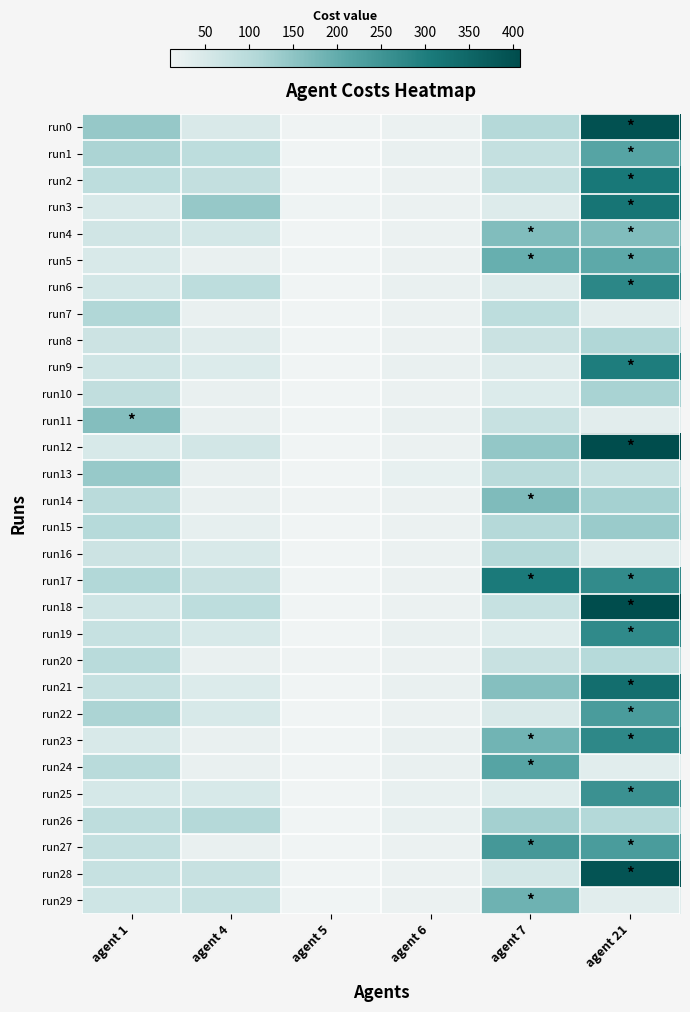

Reading left to right, what are all the values shown in this chart?

run0: agent 1=142	agent 4=46	agent 5=12	agent 6=19	agent 7=104	agent 21=396
run1: agent 1=116	agent 4=92	agent 5=10	agent 6=21	agent 7=80	agent 21=216
run2: agent 1=92	agent 4=82	agent 5=10	agent 6=19	agent 7=80	agent 21=312
run3: agent 1=48	agent 4=142	agent 5=14	agent 6=19	agent 7=40	agent 21=318
run4: agent 1=60	agent 4=56	agent 5=10	agent 6=19	agent 7=164	agent 21=164
run5: agent 1=48	agent 4=22	agent 5=10	agent 6=19	agent 7=194	agent 21=206
run6: agent 1=56	agent 4=92	agent 5=10	agent 6=21	agent 7=40	agent 21=280
run7: agent 1=110	agent 4=22	agent 5=10	agent 6=19	agent 7=92	agent 21=32
run8: agent 1=68	agent 4=36	agent 5=10	agent 6=19	agent 7=72	agent 21=110
run9: agent 1=62	agent 4=42	agent 5=10	agent 6=21	agent 7=40	agent 21=302
run10: agent 1=86	agent 4=22	agent 5=10	agent 6=19	agent 7=42	agent 21=120
run11: agent 1=162	agent 4=22	agent 5=10	agent 6=21	agent 7=76	agent 21=32
run12: agent 1=50	agent 4=58	agent 5=10	agent 6=19	agent 7=144	agent 21=408
run13: agent 1=140	agent 4=22	agent 5=10	agent 6=25	agent 7=96	agent 21=78
run14: agent 1=96	agent 4=22	agent 5=12	agent 6=19	agent 7=168	agent 21=124
run15: agent 1=102	agent 4=26	agent 5=10	agent 6=19	agent 7=104	agent 21=136
run16: agent 1=68	agent 4=48	agent 5=10	agent 6=19	agent 7=104	agent 21=40
run17: agent 1=108	agent 4=74	agent 5=10	agent 6=19	agent 7=306	agent 21=270
run18: agent 1=62	agent 4=92	agent 5=10	agent 6=19	agent 7=78	agent 21=406
run19: agent 1=78	agent 4=50	agent 5=10	agent 6=21	agent 7=38	agent 21=274
run20: agent 1=98	agent 4=22	agent 5=12	agent 6=19	agent 7=74	agent 21=102
run21: agent 1=78	agent 4=42	agent 5=10	agent 6=21	agent 7=160	agent 21=332
run22: agent 1=116	agent 4=50	agent 5=10	agent 6=19	agent 7=46	agent 21=234
run23: agent 1=48	agent 4=22	agent 5=10	agent 6=21	agent 7=184	agent 21=276
run24: agent 1=98	agent 4=22	agent 5=10	agent 6=21	agent 7=216	agent 21=34
run25: agent 1=52	agent 4=50	agent 5=10	agent 6=23	agent 7=38	agent 21=256
run26: agent 1=90	agent 4=104	agent 5=10	agent 6=23	agent 7=126	agent 21=106
run27: agent 1=80	agent 4=22	agent 5=10	agent 6=19	agent 7=242	agent 21=234
run28: agent 1=78	agent 4=76	agent 5=10	agent 6=19	agent 7=56	agent 21=390
run29: agent 1=64	agent 4=78	agent 5=10	agent 6=19	agent 7=186	agent 21=34